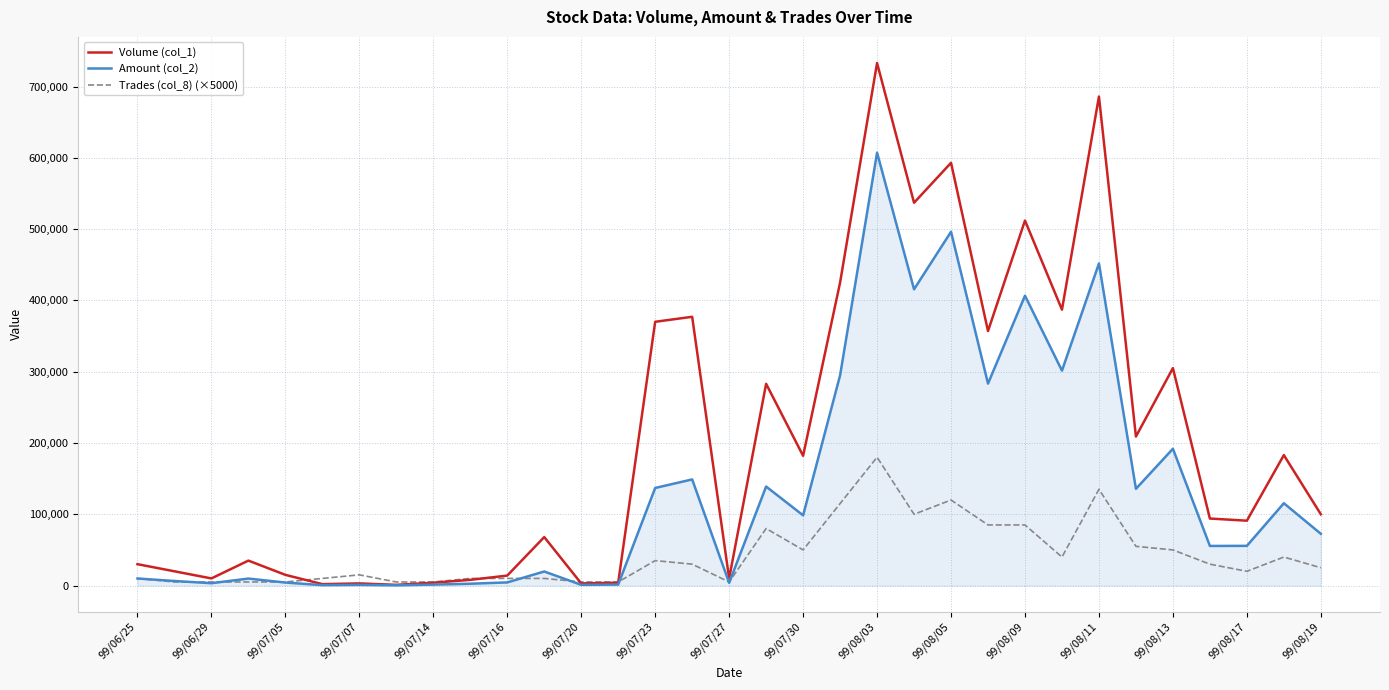

Which series has the largest total across all categories?

Volume (col_1)